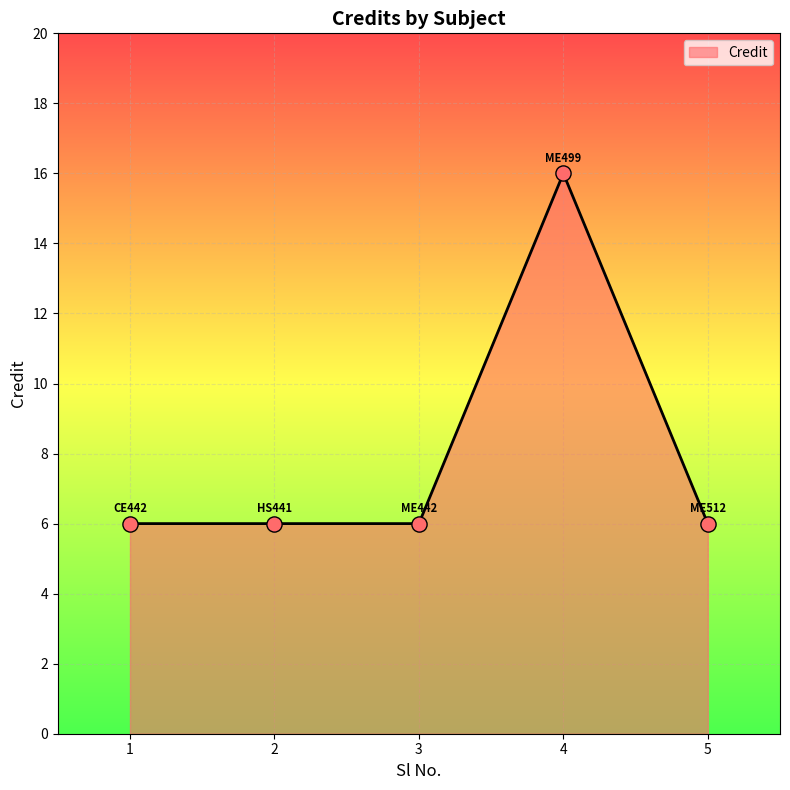

What is the change in value from 3 to 4?

+10